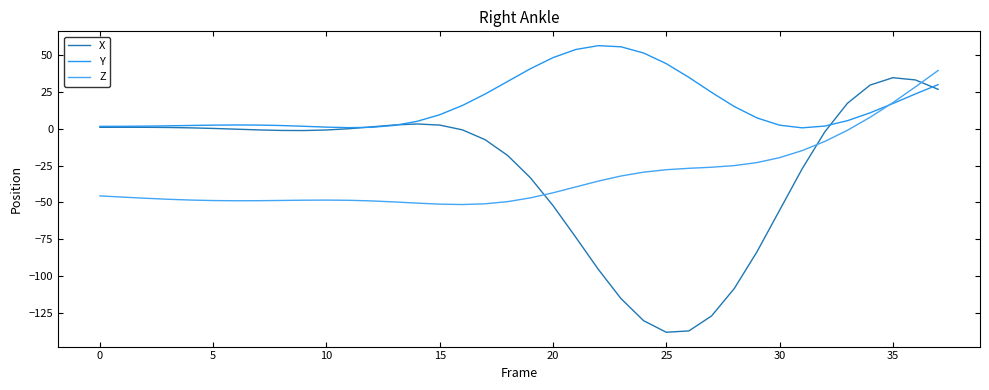

How many values in Z are above zero?

4